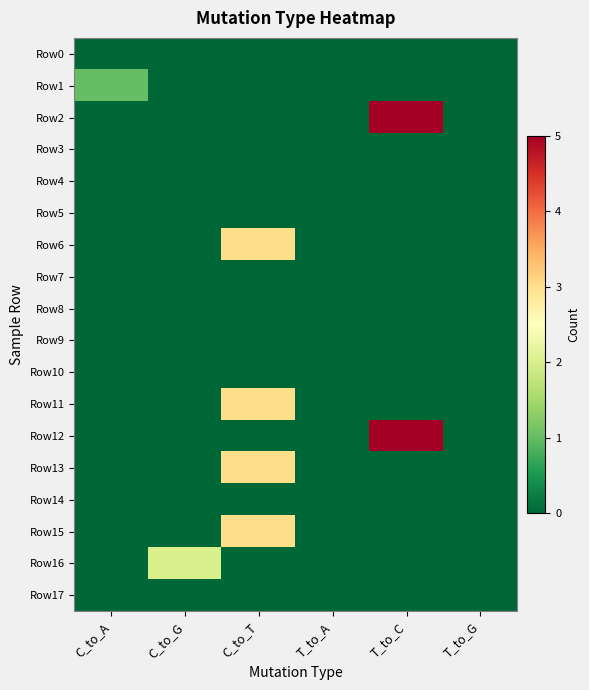

Reading right to left, extract all data points from this chart.

Row0: T_to_G=0	T_to_C=0	T_to_A=0	C_to_T=0	C_to_G=0	C_to_A=0
Row1: T_to_G=0	T_to_C=0	T_to_A=0	C_to_T=0	C_to_G=0	C_to_A=1
Row2: T_to_G=0	T_to_C=5	T_to_A=0	C_to_T=0	C_to_G=0	C_to_A=0
Row3: T_to_G=0	T_to_C=0	T_to_A=0	C_to_T=0	C_to_G=0	C_to_A=0
Row4: T_to_G=0	T_to_C=0	T_to_A=0	C_to_T=0	C_to_G=0	C_to_A=0
Row5: T_to_G=0	T_to_C=0	T_to_A=0	C_to_T=0	C_to_G=0	C_to_A=0
Row6: T_to_G=0	T_to_C=0	T_to_A=0	C_to_T=3	C_to_G=0	C_to_A=0
Row7: T_to_G=0	T_to_C=0	T_to_A=0	C_to_T=0	C_to_G=0	C_to_A=0
Row8: T_to_G=0	T_to_C=0	T_to_A=0	C_to_T=0	C_to_G=0	C_to_A=0
Row9: T_to_G=0	T_to_C=0	T_to_A=0	C_to_T=0	C_to_G=0	C_to_A=0
Row10: T_to_G=0	T_to_C=0	T_to_A=0	C_to_T=0	C_to_G=0	C_to_A=0
Row11: T_to_G=0	T_to_C=0	T_to_A=0	C_to_T=3	C_to_G=0	C_to_A=0
Row12: T_to_G=0	T_to_C=5	T_to_A=0	C_to_T=0	C_to_G=0	C_to_A=0
Row13: T_to_G=0	T_to_C=0	T_to_A=0	C_to_T=3	C_to_G=0	C_to_A=0
Row14: T_to_G=0	T_to_C=0	T_to_A=0	C_to_T=0	C_to_G=0	C_to_A=0
Row15: T_to_G=0	T_to_C=0	T_to_A=0	C_to_T=3	C_to_G=0	C_to_A=0
Row16: T_to_G=0	T_to_C=0	T_to_A=0	C_to_T=0	C_to_G=2	C_to_A=0
Row17: T_to_G=0	T_to_C=0	T_to_A=0	C_to_T=0	C_to_G=0	C_to_A=0